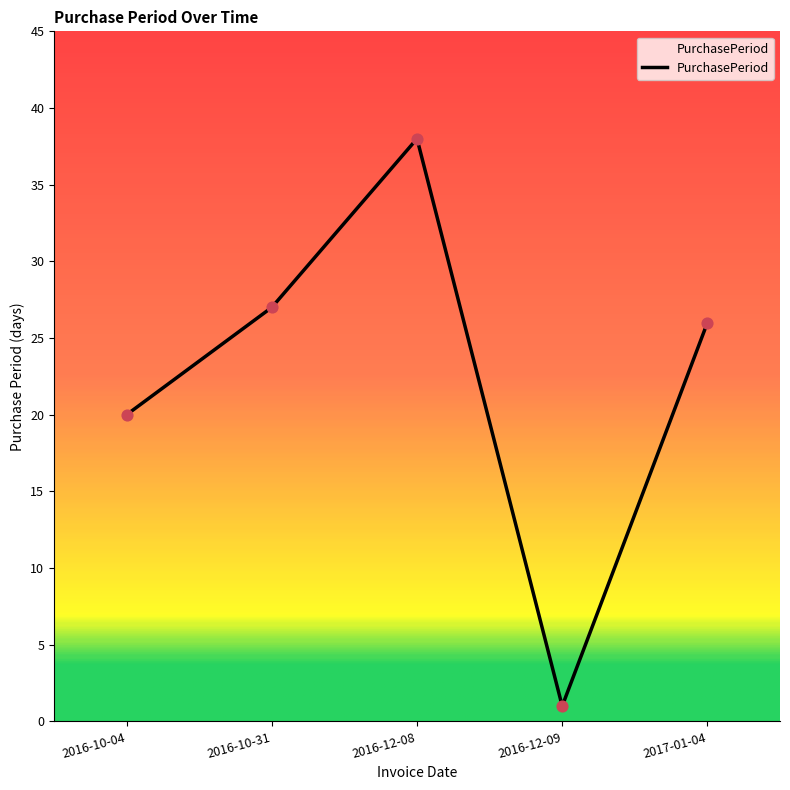

What is the change in value from 2016-12-08 to 2016-12-09?

-37